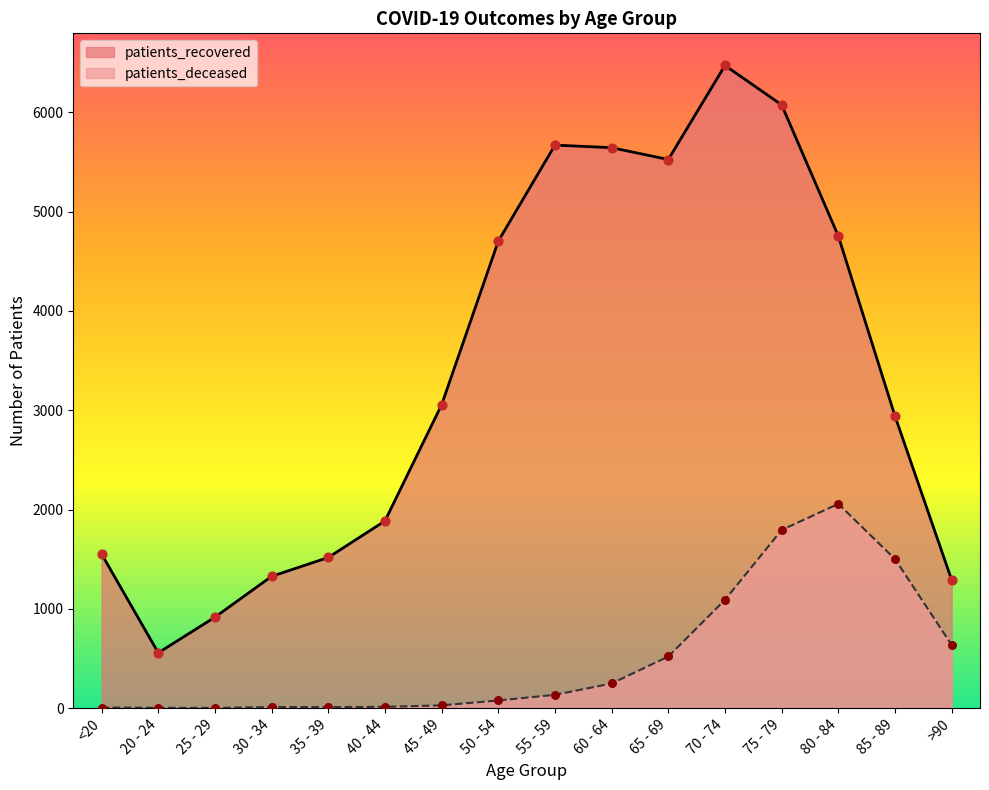

What are all the series names shown in the legend?

patients_recovered, patients_deceased